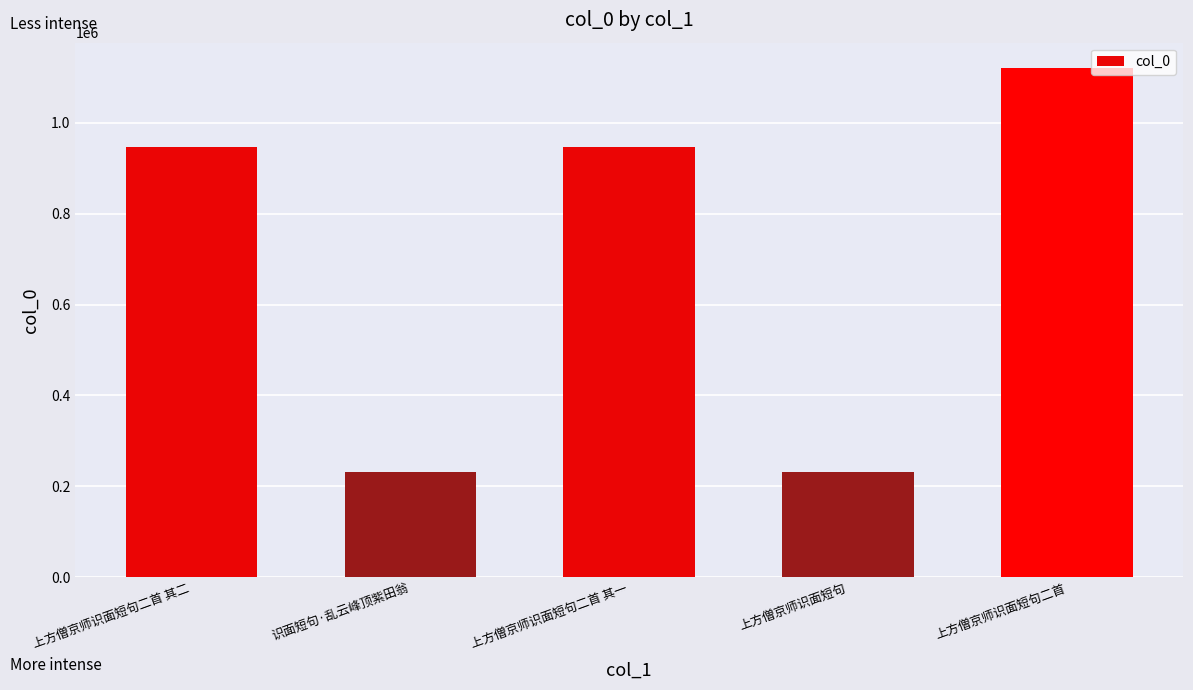

How many bars are there in total?

5